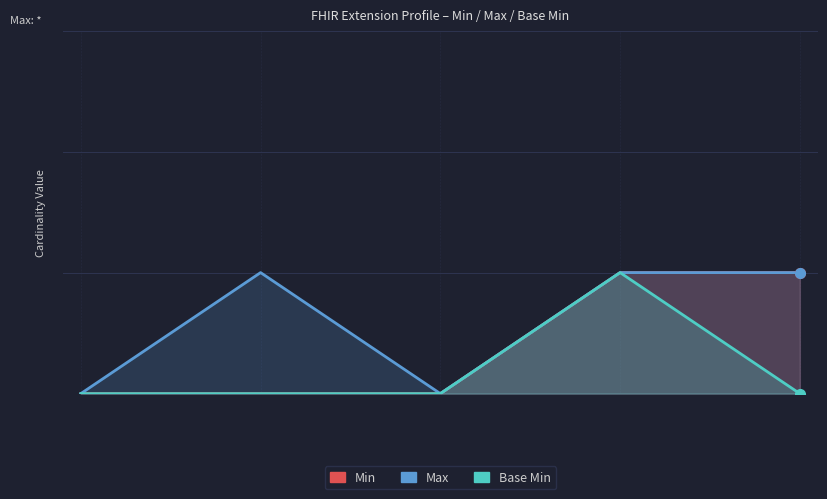

List the labels in order of Min value, smallest first.

Extension, Ext.id, Ext.extension, Ext.url, Ext.valueCCC